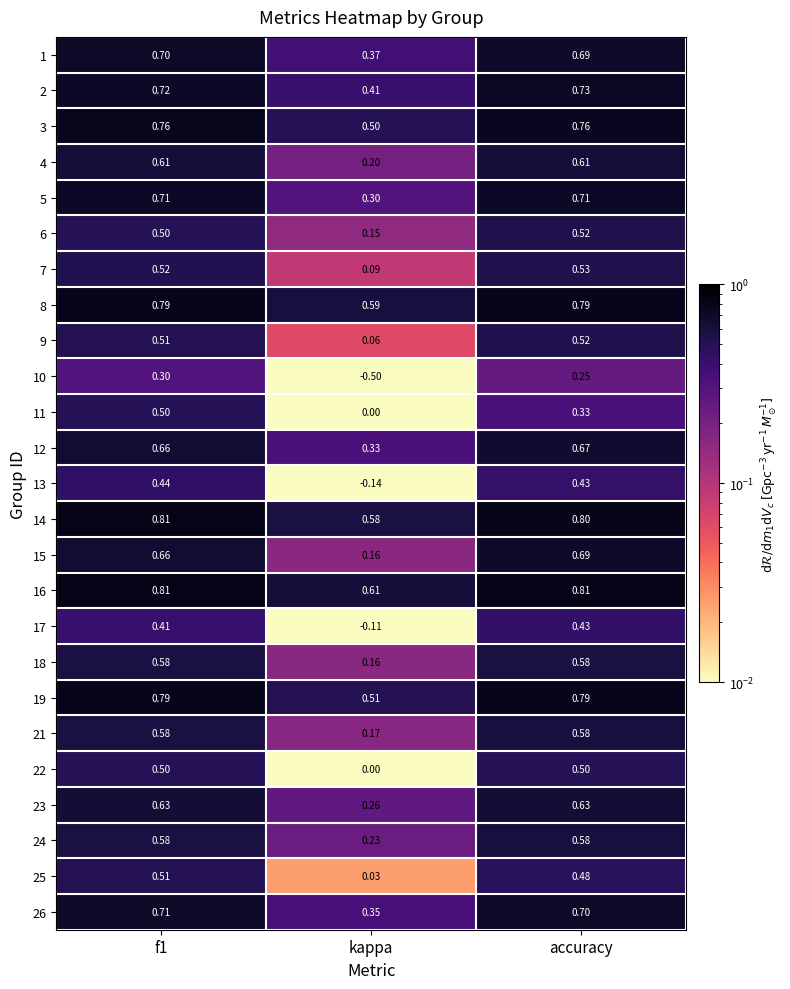

Is the value of 5 at kappa greater than the value of 12 at accuracy?

No